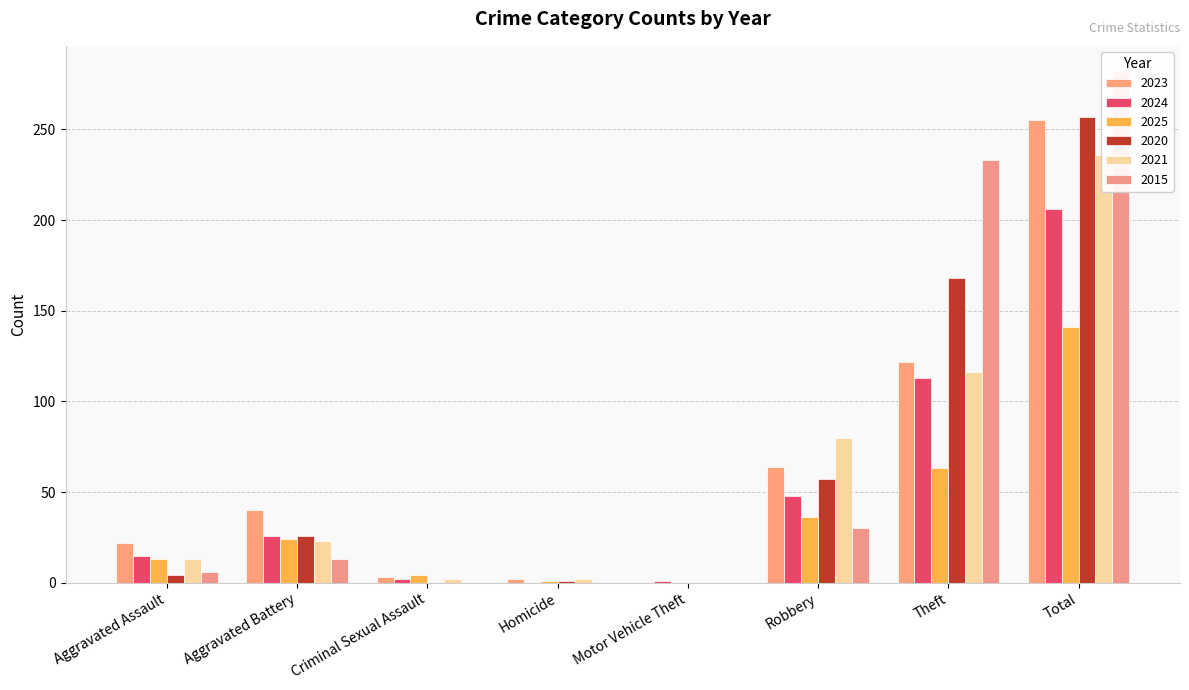

Which has a higher value, Homicide or Aggravated Assault?

Aggravated Assault